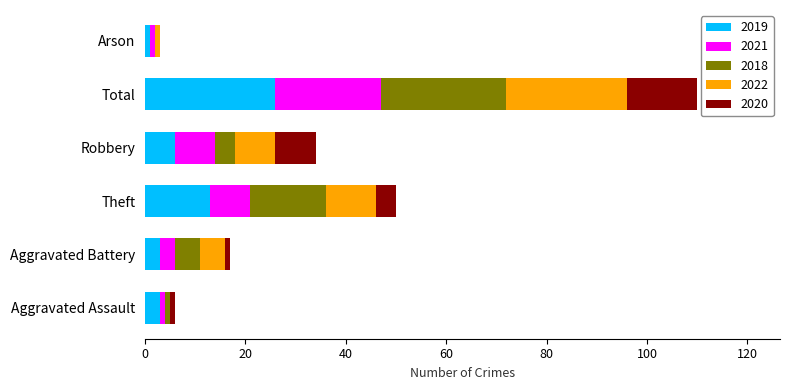

Which category has the highest value in the 2019 series?

Total